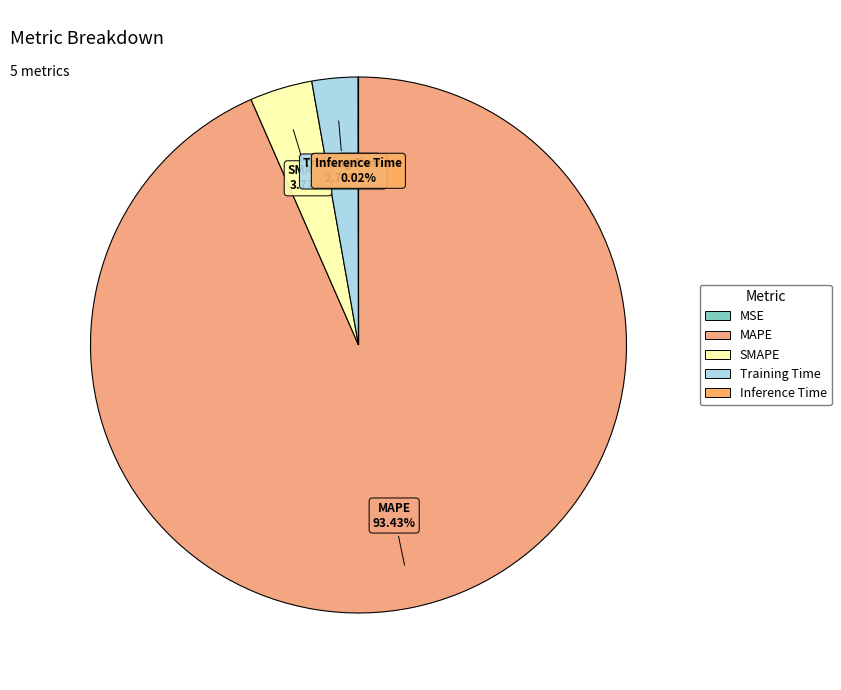

Which category accounts for the majority?

MAPE